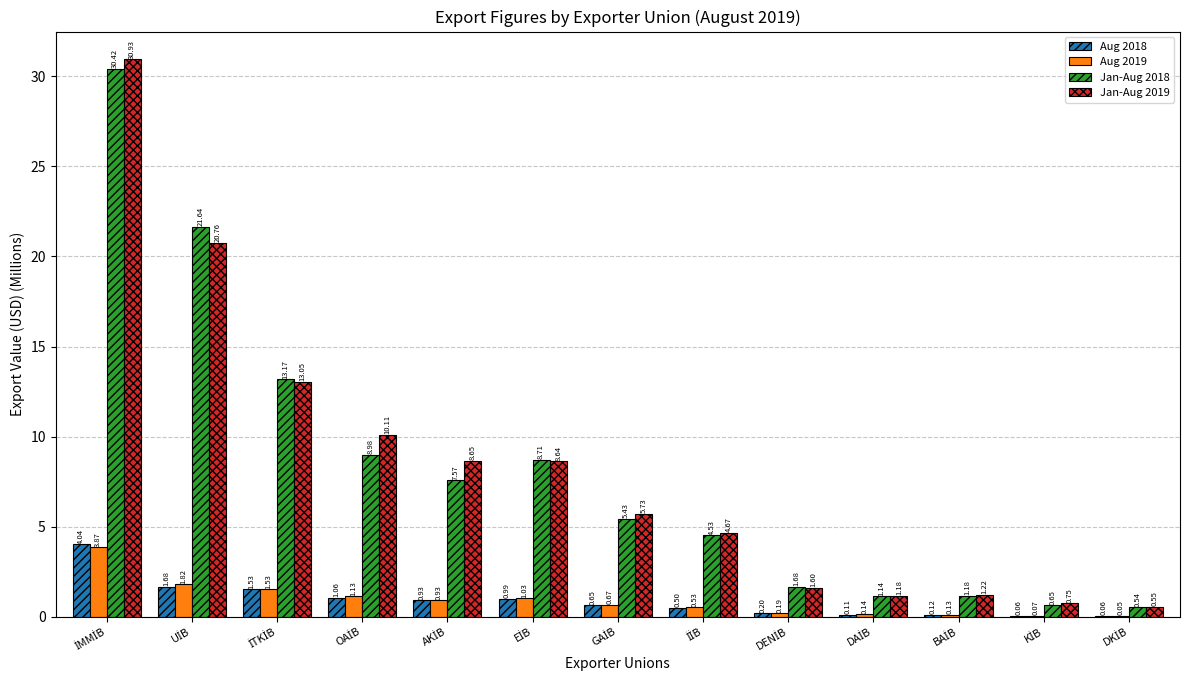

What is the sum of all Jan-Aug 2019 values?

107.8